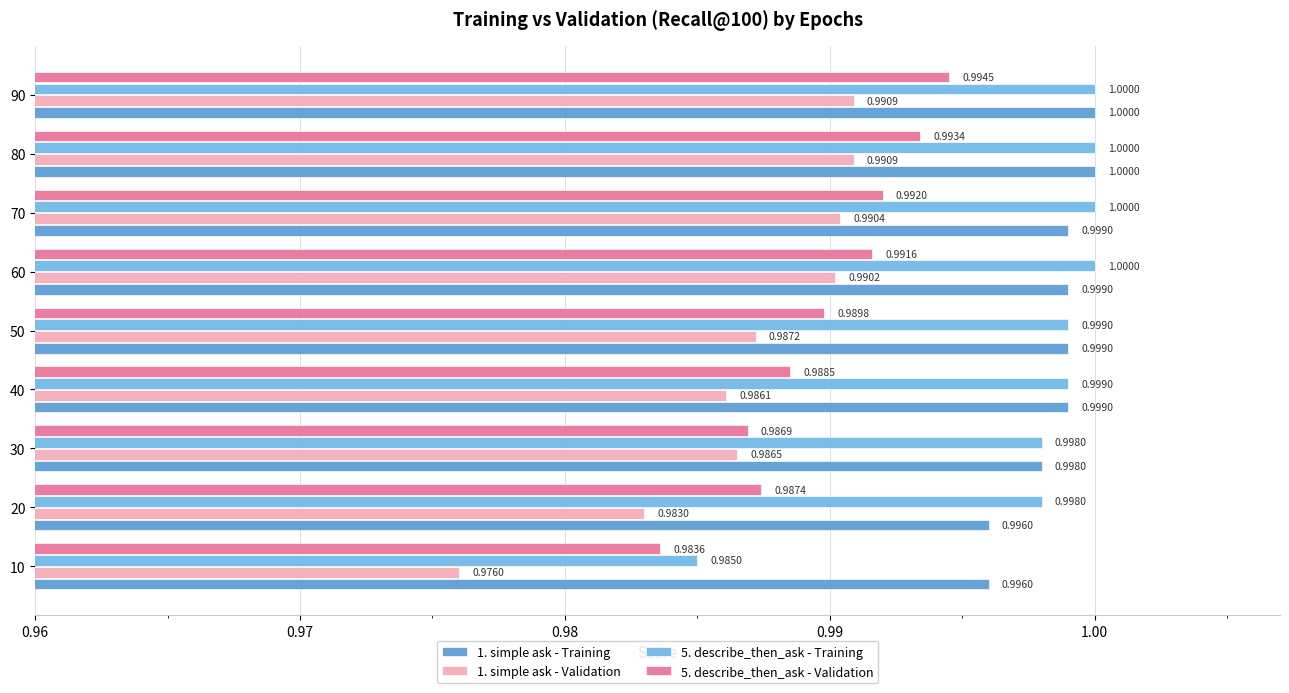

How many distinct data groups are displayed?

4